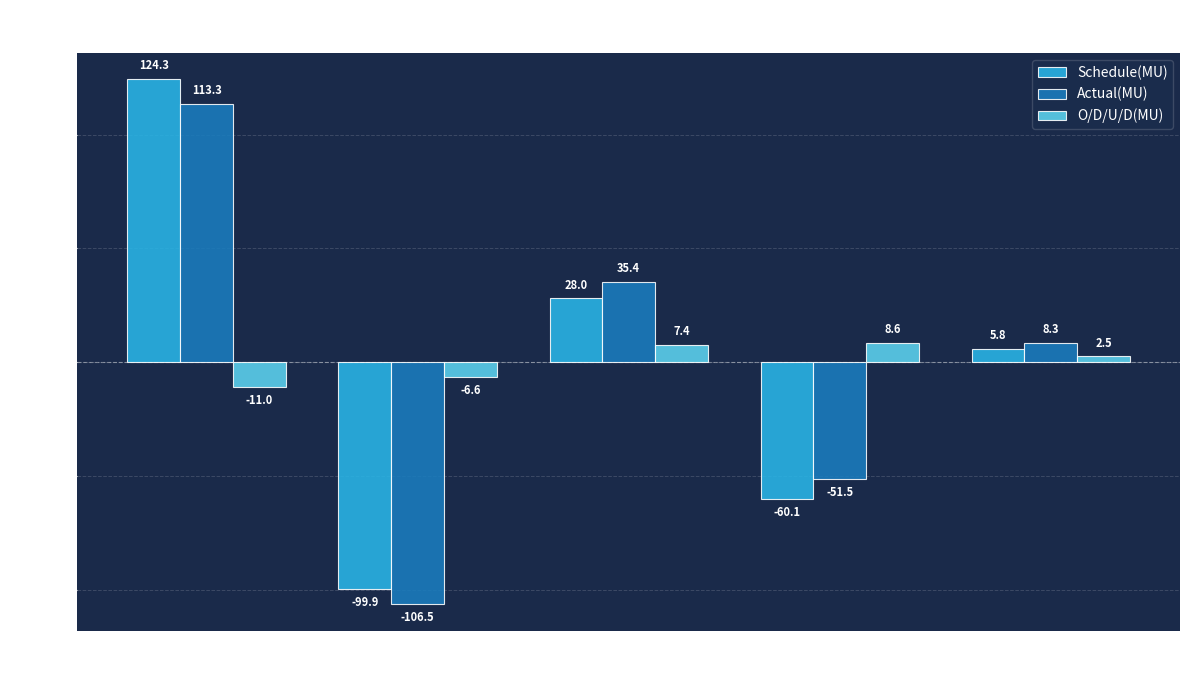

What is the total value across all series at NER?

16.6